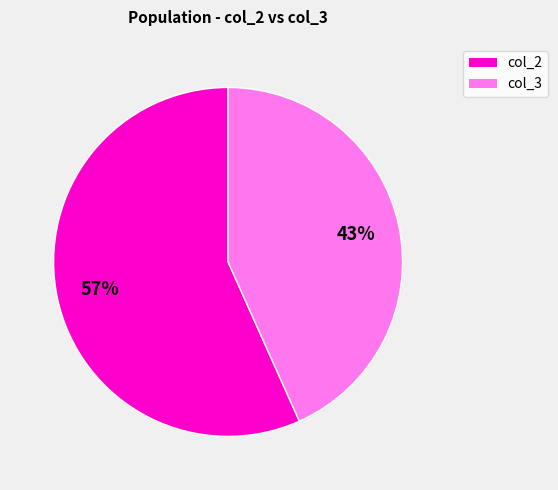

To the nearest percent, what is the average slice percentage?

50%